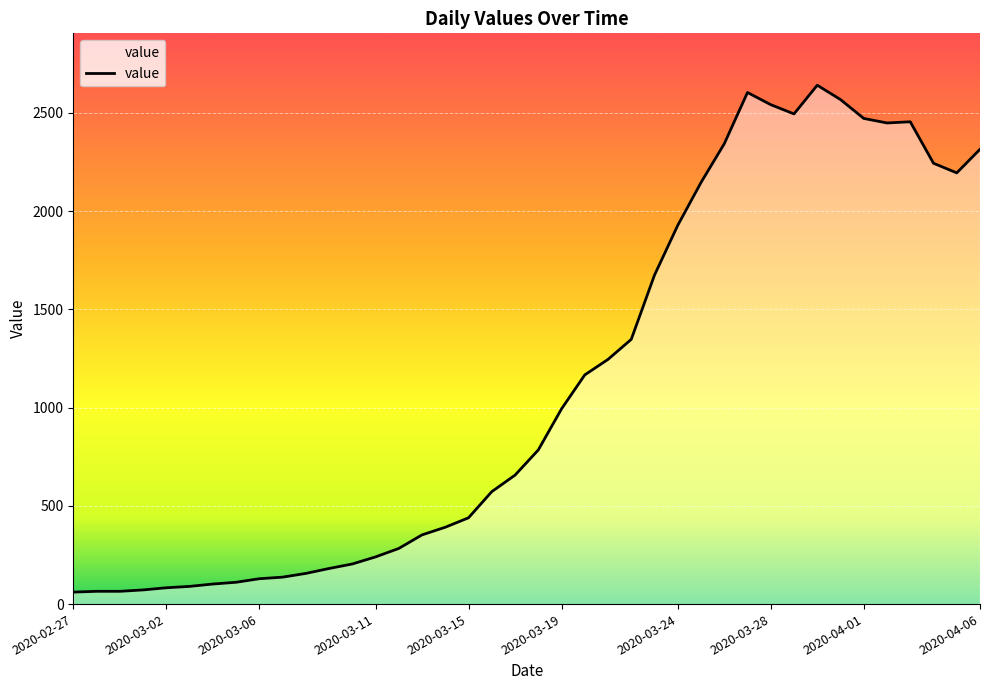

What is the minimum value shown in the chart?

61